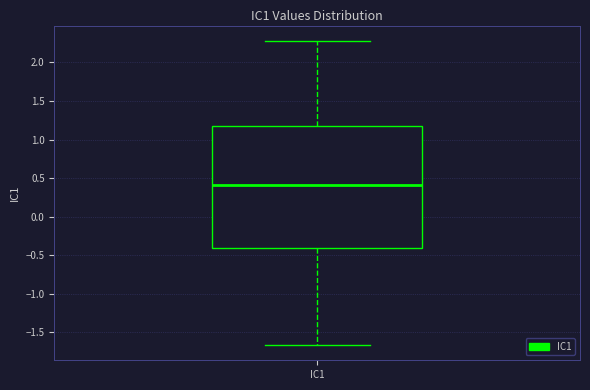

Transcribe this box plot: give where the median line is, the range the box spans, and where the two whiskers end, as read against the y-axis. The values are not printed on the chart, so give them approximately, as read against the axis.

median 0.40, box -0.40 to 1.20, whiskers -1.65 to 2.30